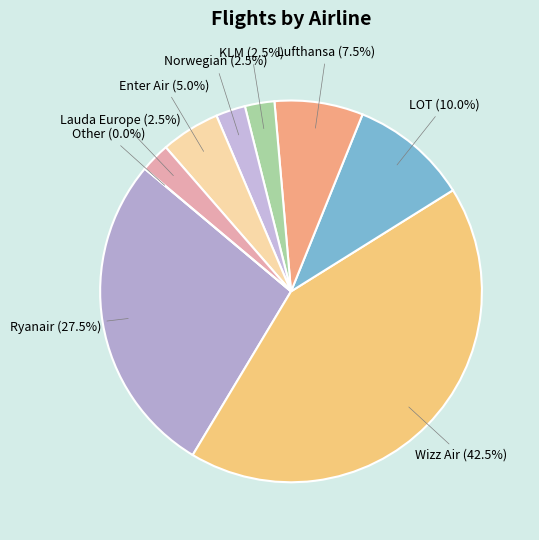

Is LOT the majority of the pie?

No